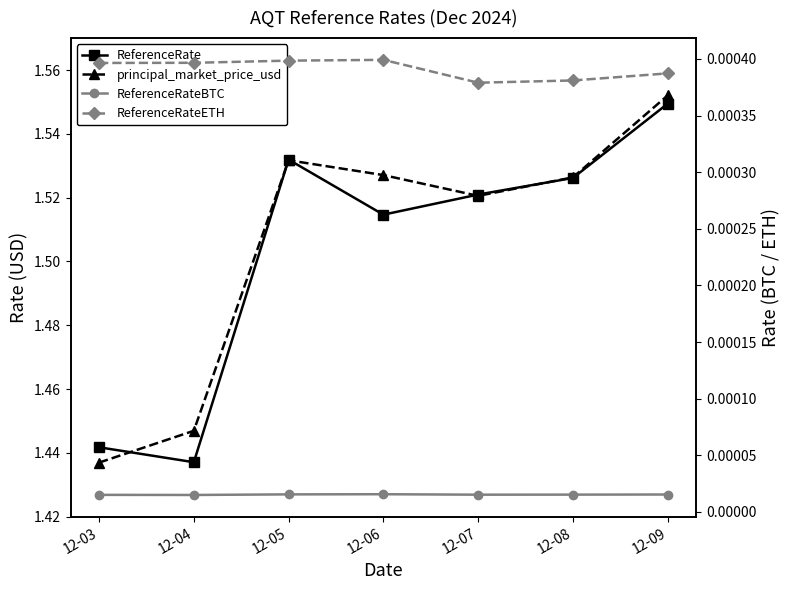

The value of ReferenceRateETH at 12-04 is 0.0. True or false?

False